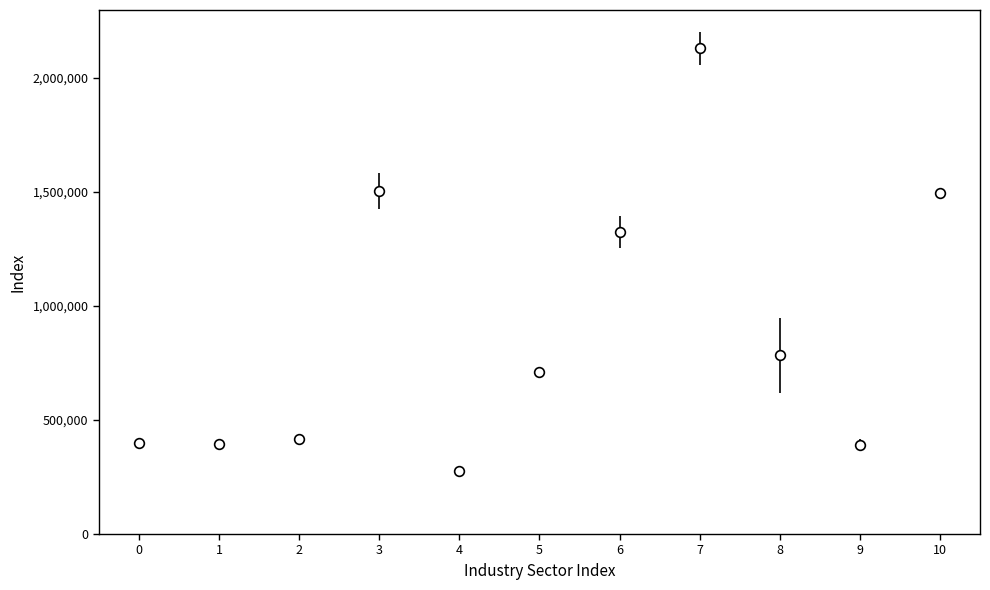

Which has a higher value, 5 or 2?

5